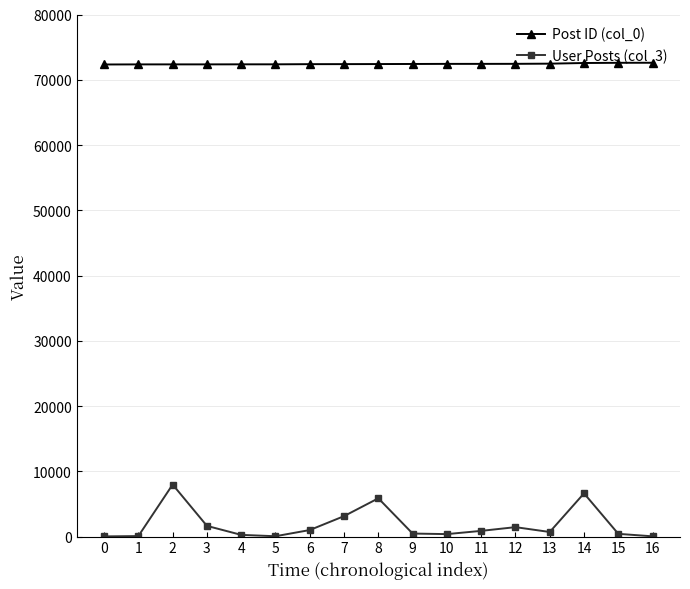

Is the value of Post ID (col_0) at 11 greater than the value of User Posts (col_3) at 6?

Yes